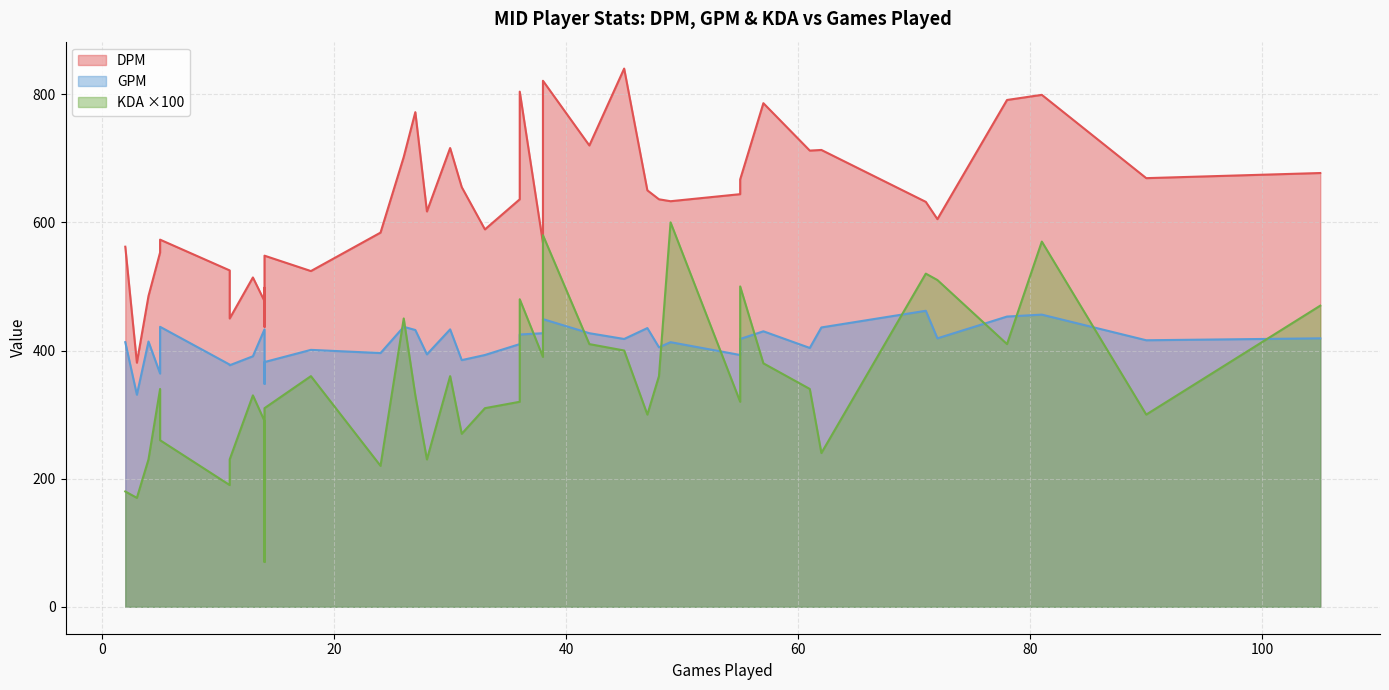

Reading left to right, transcribe all the data shown in this chart.

DPM: 909=553.0	0din=450.0	1116=712.0	6ax=716.0	APA=791.0	Abbedagge=821.0	Ablazeolive=786.0	Acee=644.0	Adasz=548.0	AdyTheKid=477.0	Ag0nypain=498.0	Air=772.0	Aithusa=655.0	Akashii=720.0	Alix=713.0	Aloned=573.0	Amarizo=485.0	Angel=605.0	Annie Bot=525.0	Anyyy=633.0	Aqua2=381.0	Aress=632.0	Aria=799.0	Artifact=584.0	Artoria=589.0	Arven=562.0	Baca=667.0	Backlund=650.0	Bdd=677.0	Beaupere=840.0	Benda=524.0	Berkan=617.0	Blackout=514.0	Blacky=636.0	Blazes=702.0	Blue=568.0	Bolulu=636.0	Bradley=804.0	BramGyBhoo=437.0	Bulldog=669.0
GPM: 909=364.0	0din=377.0	1116=404.0	6ax=433.0	APA=453.0	Abbedagge=449.0	Ablazeolive=430.0	Acee=393.0	Adasz=382.0	AdyTheKid=433.0	Ag0nypain=371.0	Air=432.0	Aithusa=385.0	Akashii=427.0	Alix=436.0	Aloned=437.0	Amarizo=414.0	Angel=419.0	Annie Bot=378.0	Anyyy=413.0	Aqua2=331.0	Aress=462.0	Aria=456.0	Artifact=396.0	Artoria=393.0	Arven=413.0	Baca=418.0	Backlund=435.0	Bdd=419.0	Beaupere=418.0	Benda=401.0	Berkan=394.0	Blackout=391.0	Blacky=410.0	Blazes=437.0	Blue=427.0	Bolulu=405.0	Bradley=425.0	BramGyBhoo=348.0	Bulldog=416.0
KDA: 909=3.4	0din=2.3	1116=3.4	6ax=3.6	APA=4.1	Abbedagge=5.8	Ablazeolive=3.8	Acee=3.2	Adasz=3.1	AdyTheKid=2.9	Ag0nypain=2.1	Air=3.3	Aithusa=2.7	Akashii=4.1	Alix=2.4	Aloned=2.6	Amarizo=2.3	Angel=5.1	Annie Bot=1.9	Anyyy=6.0	Aqua2=1.7	Aress=5.2	Aria=5.7	Artifact=2.2	Artoria=3.1	Arven=1.8	Baca=5.0	Backlund=3.0	Bdd=4.7	Beaupere=4.0	Benda=3.6	Berkan=2.3	Blackout=3.3	Blacky=3.2	Blazes=4.5	Blue=3.9	Bolulu=3.6	Bradley=4.8	BramGyBhoo=0.7	Bulldog=3.0